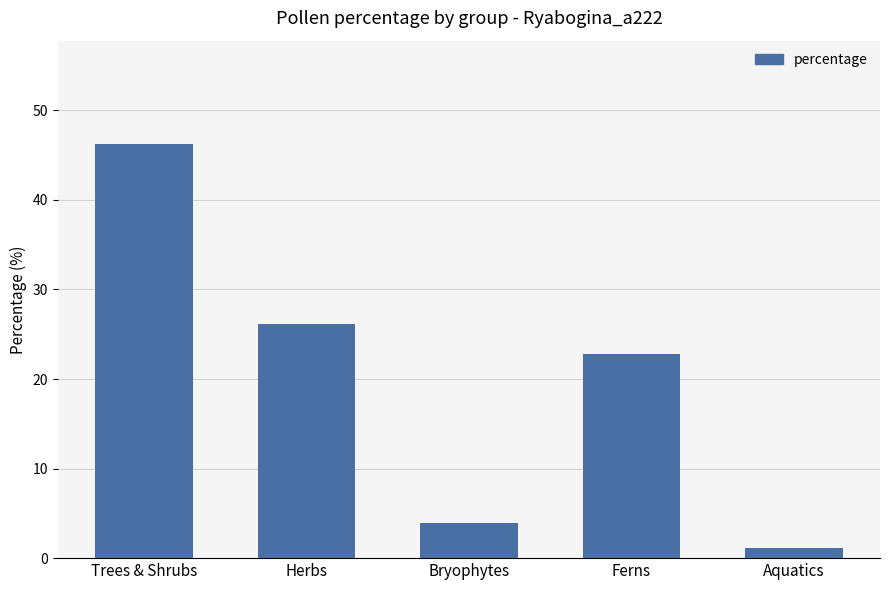

Rank the categories by value from lowest to highest.

Aquatics, Bryophytes, Ferns, Herbs, Trees & Shrubs